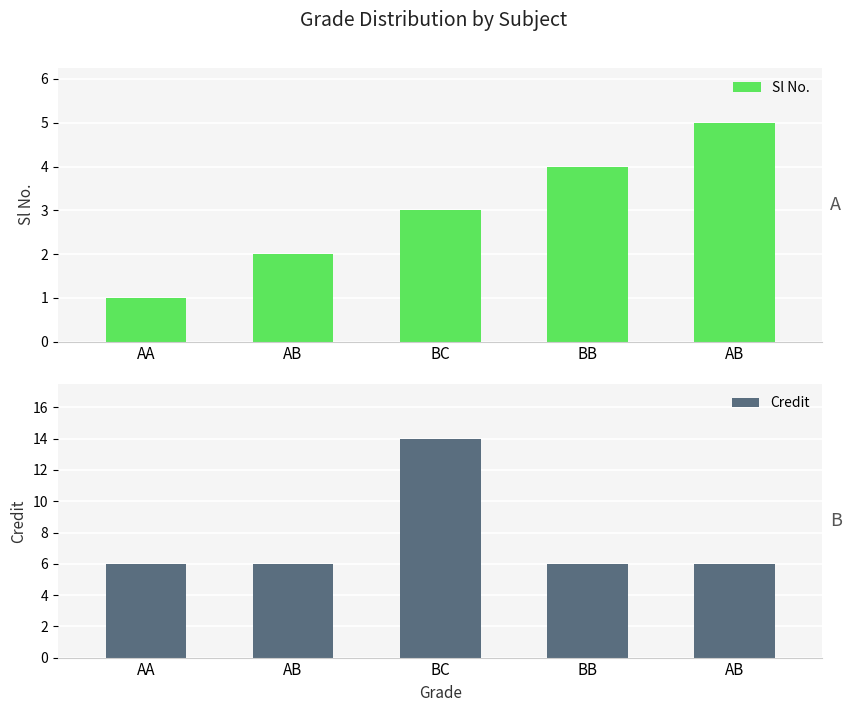

What is the difference between the highest and lowest values at AB?

4